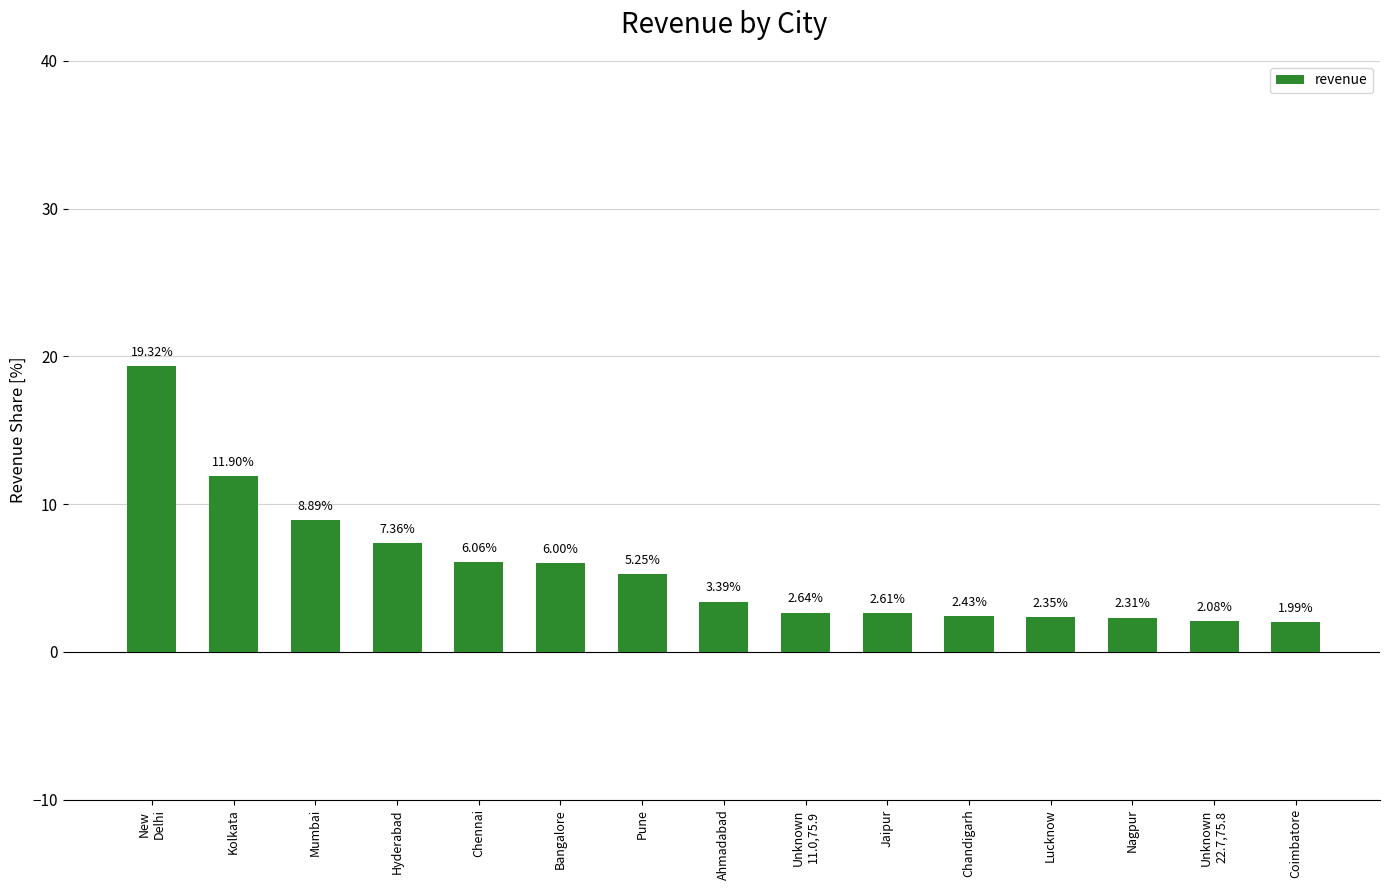

What is the average value?

5.6